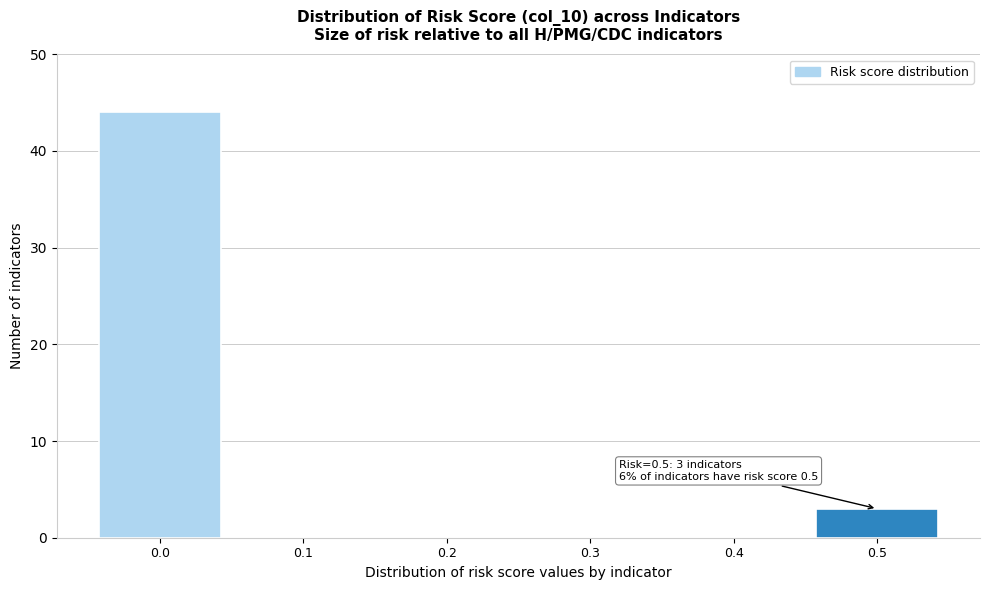

Over which range of the x-axis is the bar tallest?

-0.05 to 0.05